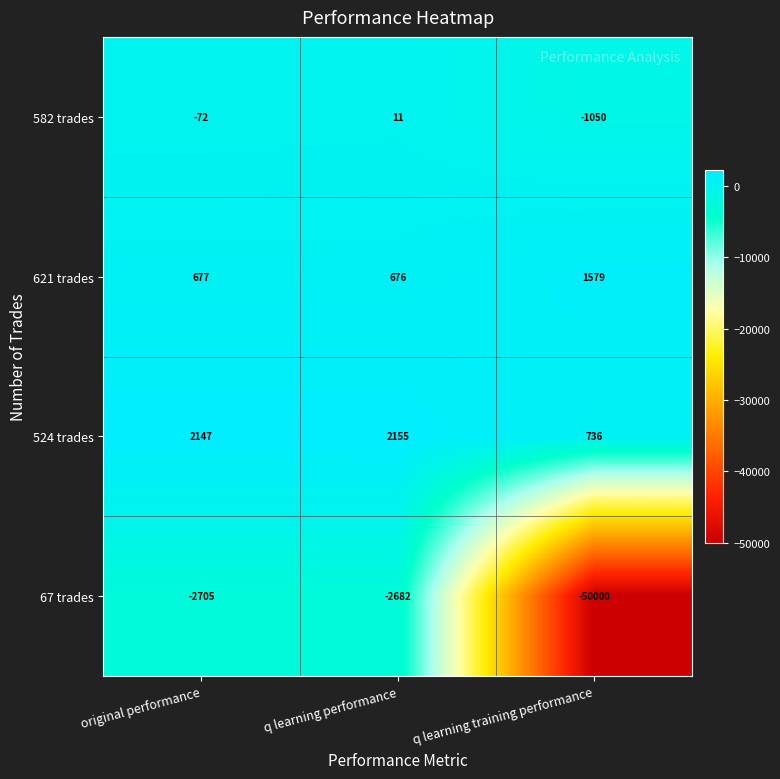

What is the approximate value of 582 trades at original performance, to the nearest 50?

-50